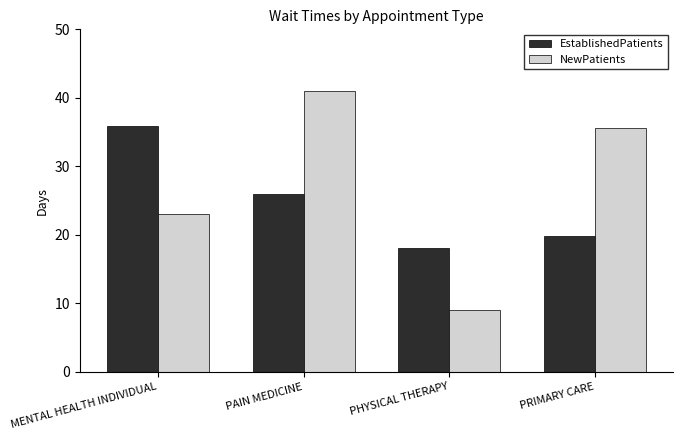

Where does the EstablishedPatients series first go above 26?

MENTAL HEALTH INDIVIDUAL